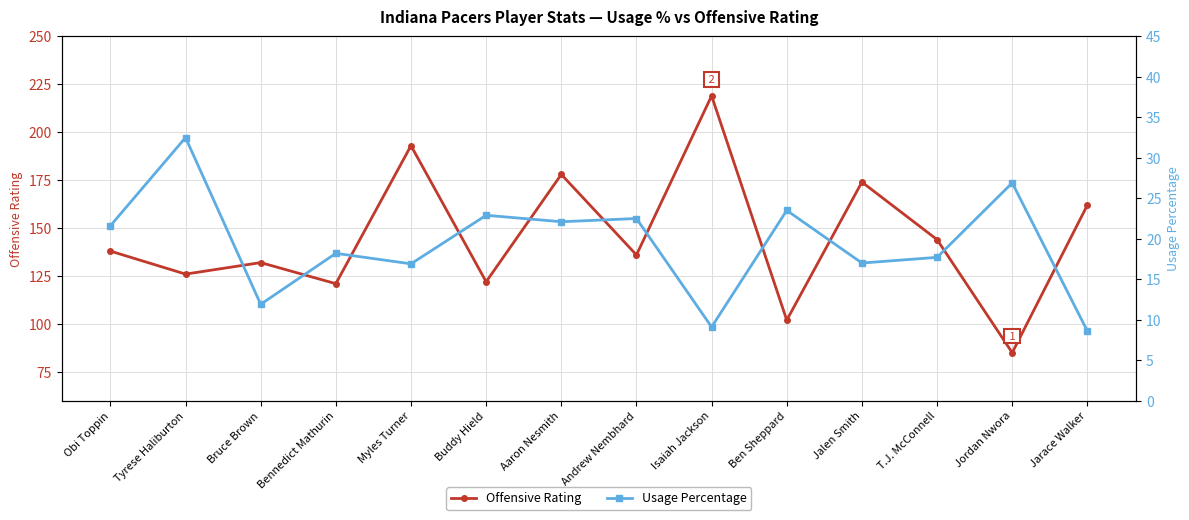

What is the minimum value for Offensive Rating?

85